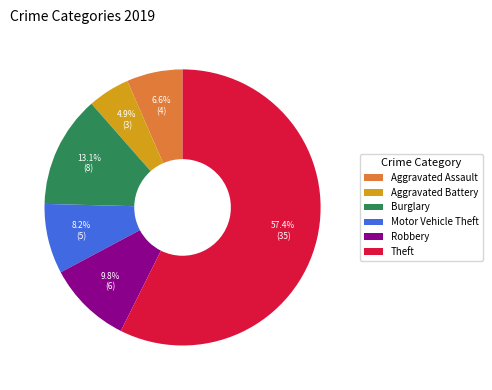

Is there a majority slice in this chart?

Yes